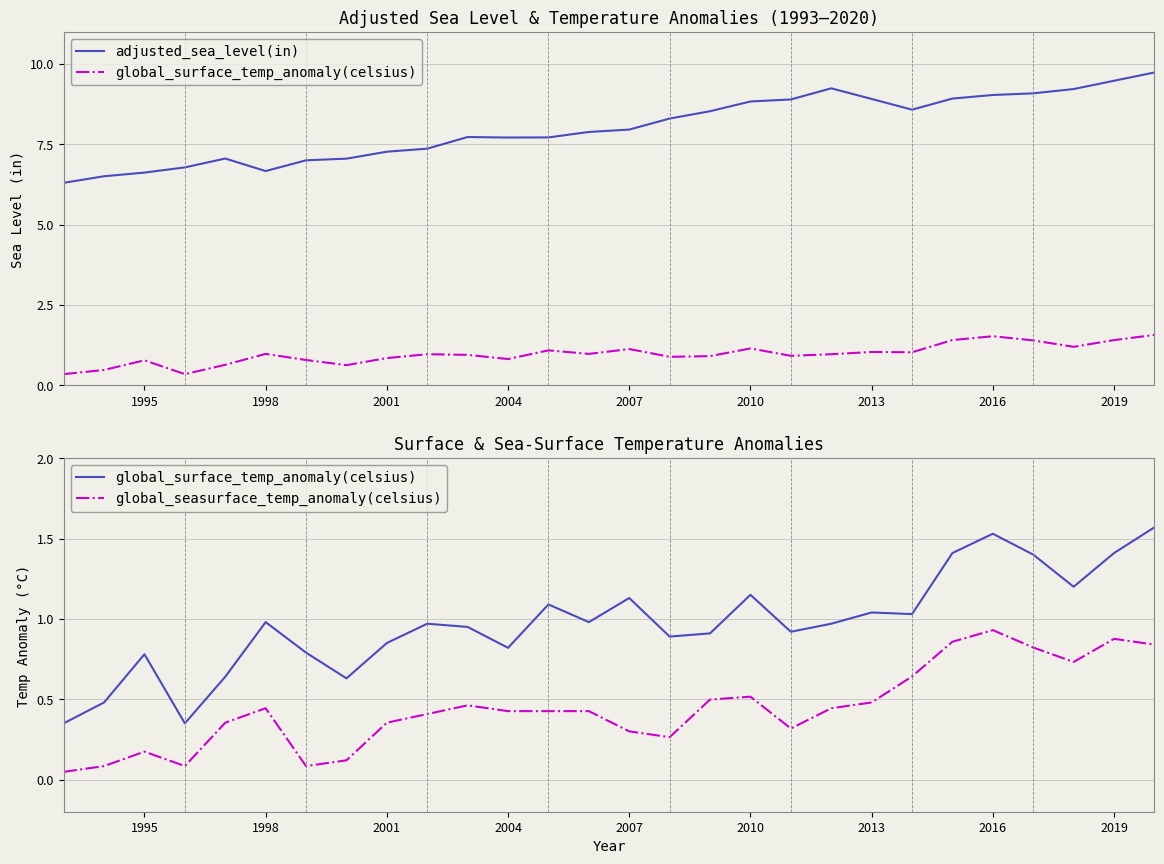

At how many categories does at least one series exceed 3?

28